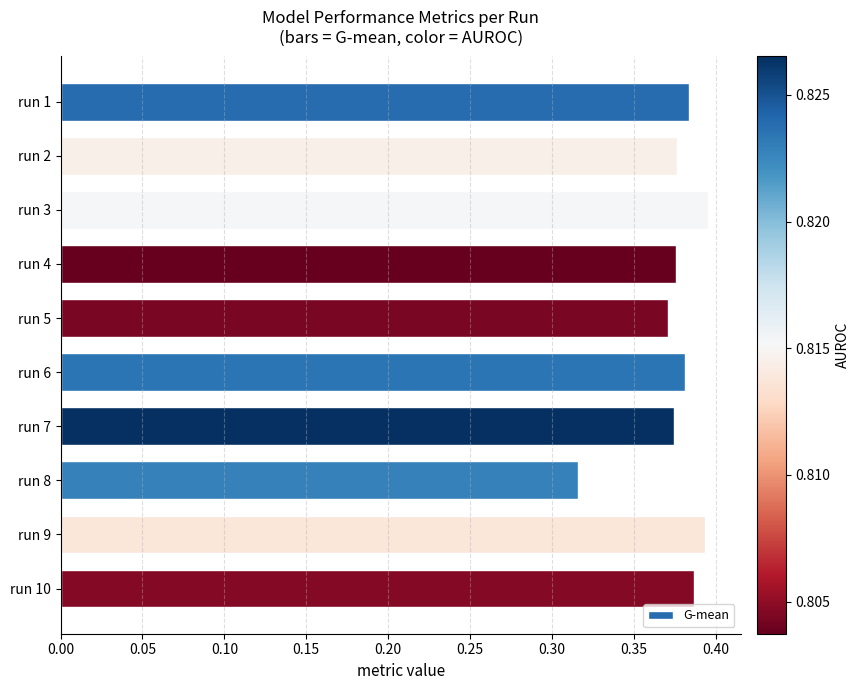

How many categories are shown in the chart?

10